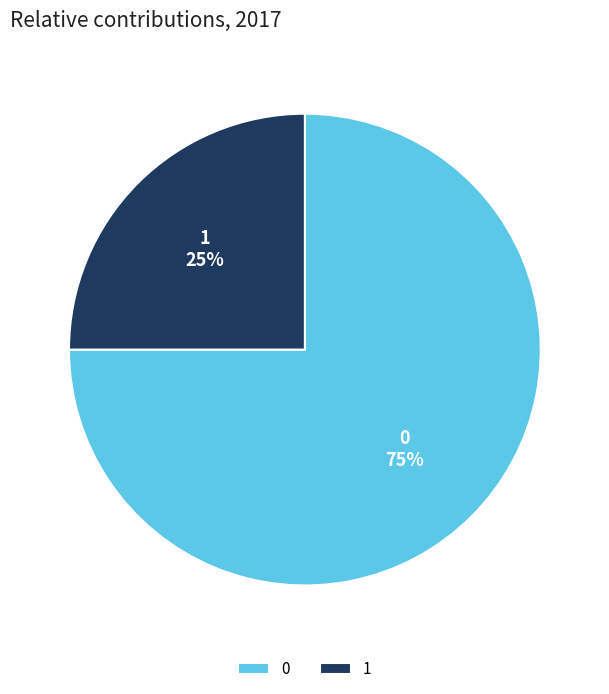

Combined, do 0 and 1 account for over 50%?

Yes